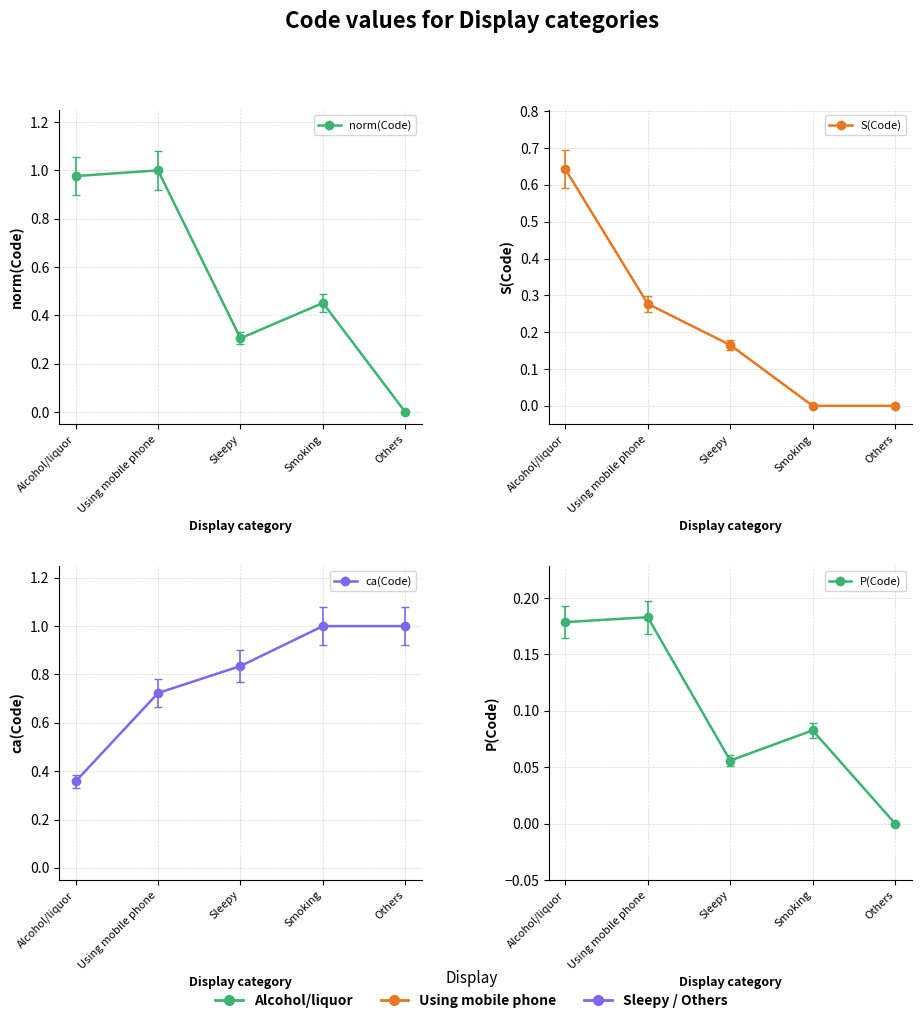

List the labels in order of norm(Code) value, largest first.

Using mobile phone, Alcohol/liquor, Smoking, Sleepy, Others